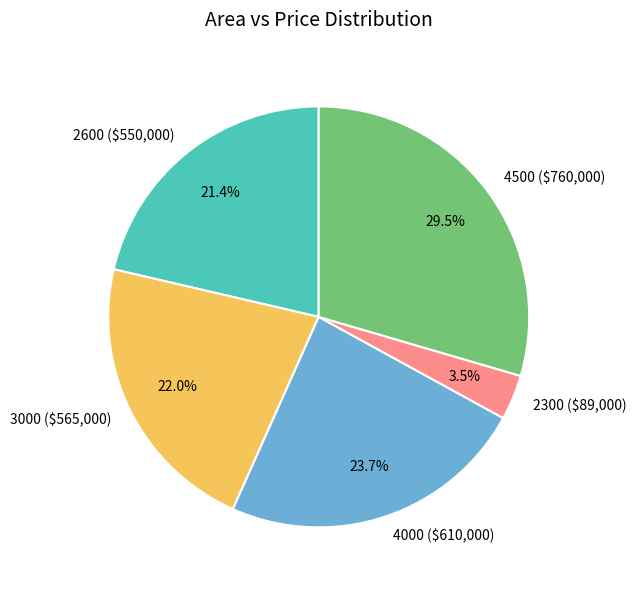

Which category has the smallest portion of the pie?

2300